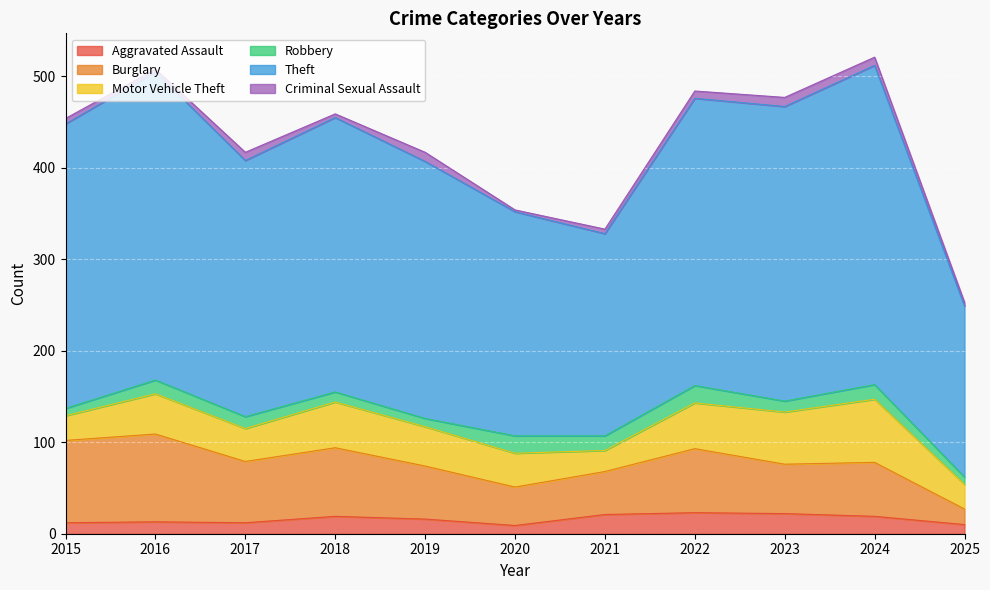

Where is Aggravated Assault nearest to the value 16?

2019